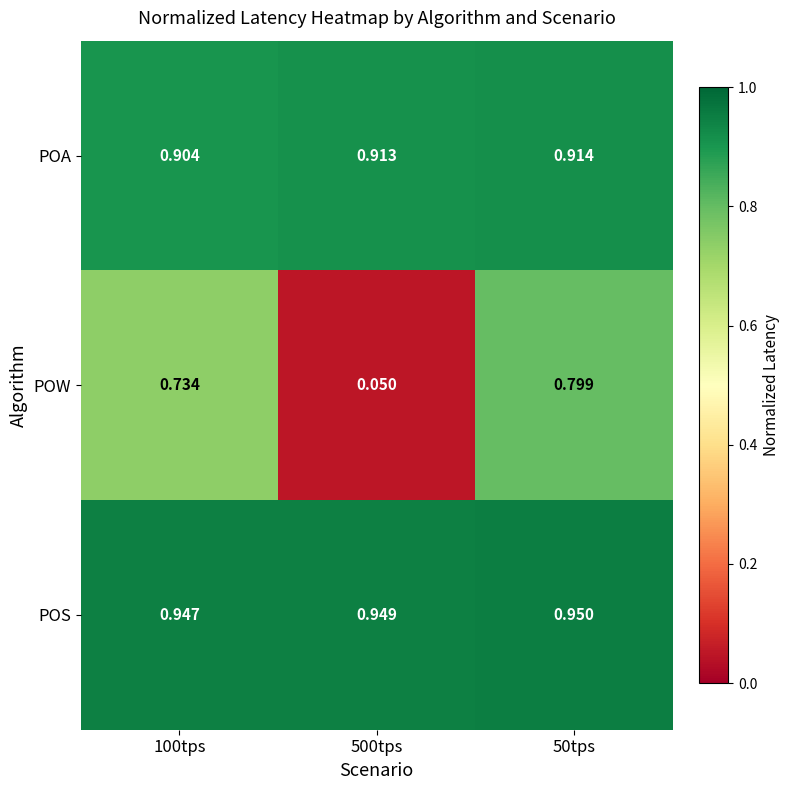

At which category does the chart reach its peak across all series?

50tps